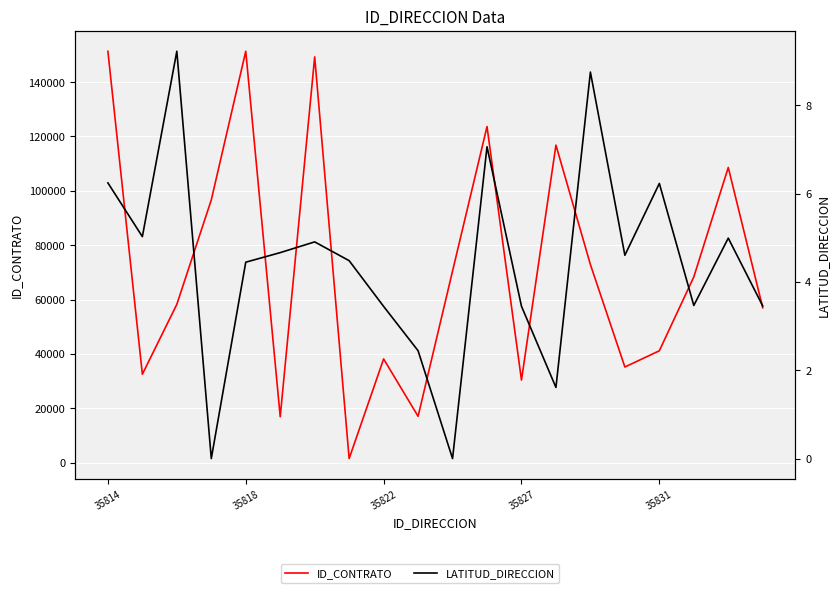

Is it true that ID_CONTRATO equals 1547.0 at 7?

True